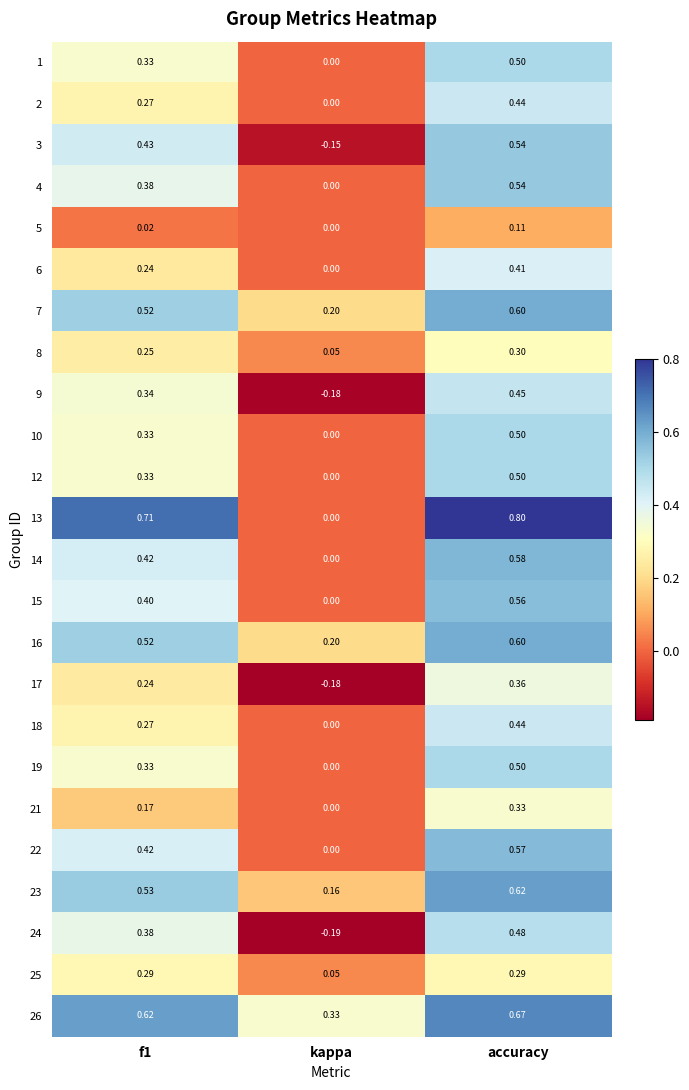

At which label does 19 reach its peak?

accuracy